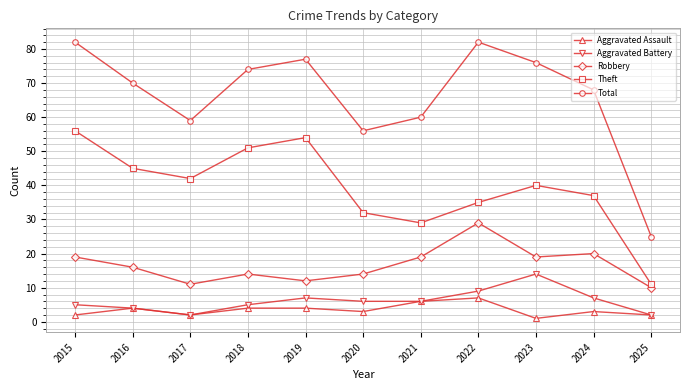

Reading right to left, extract all data points from this chart.

Aggravated Assault: 2025=2	2024=3	2023=1	2022=7	2021=6	2020=3	2019=4	2018=4	2017=2	2016=4	2015=2
Aggravated Battery: 2025=2	2024=7	2023=14	2022=9	2021=6	2020=6	2019=7	2018=5	2017=2	2016=4	2015=5
Robbery: 2025=10	2024=20	2023=19	2022=29	2021=19	2020=14	2019=12	2018=14	2017=11	2016=16	2015=19
Theft: 2025=11	2024=37	2023=40	2022=35	2021=29	2020=32	2019=54	2018=51	2017=42	2016=45	2015=56
Total: 2025=25	2024=68	2023=76	2022=82	2021=60	2020=56	2019=77	2018=74	2017=59	2016=70	2015=82